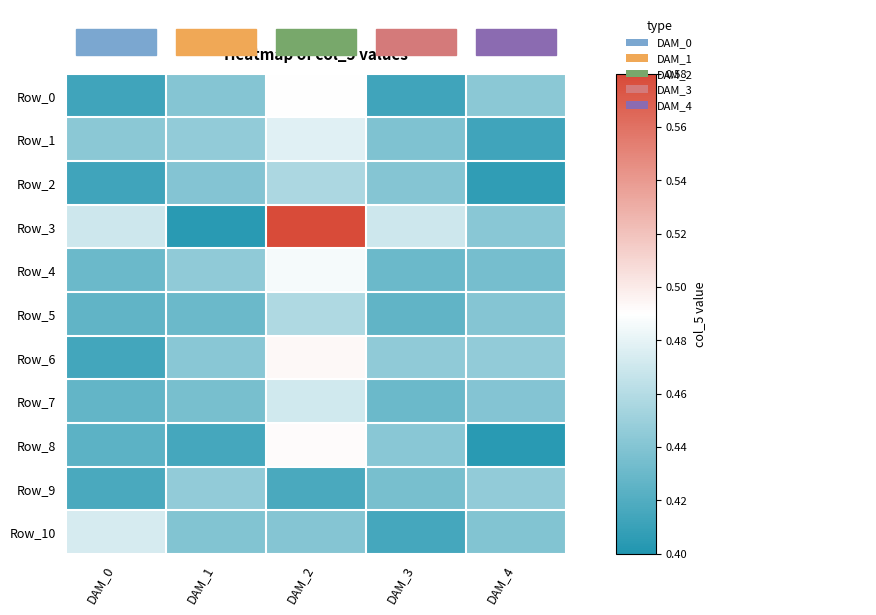

What is the total value across all series at DAM_4?

4.8